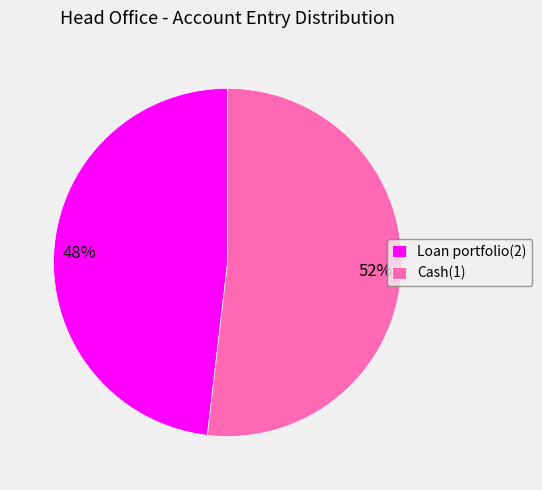

Rank the categories by value from highest to lowest.

Cash(1), Loan portfolio(2)